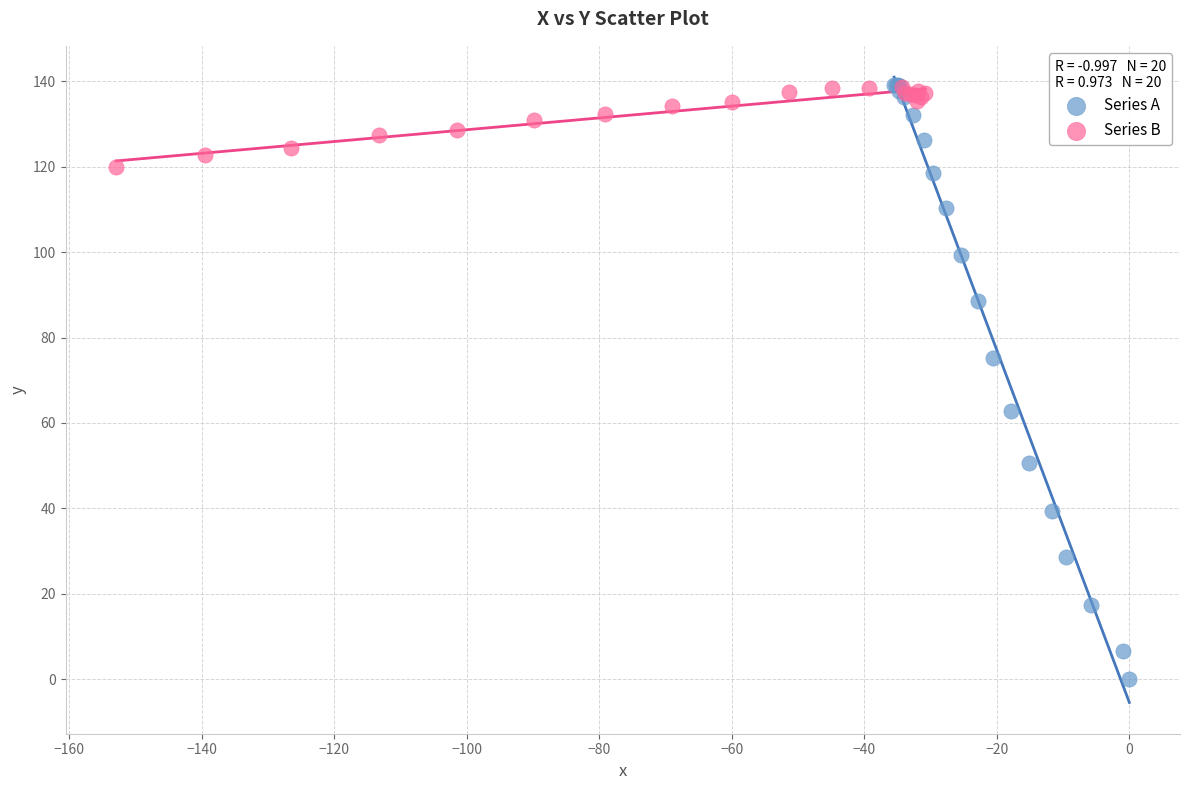

Which series has the widest spread of Y values?

Series A